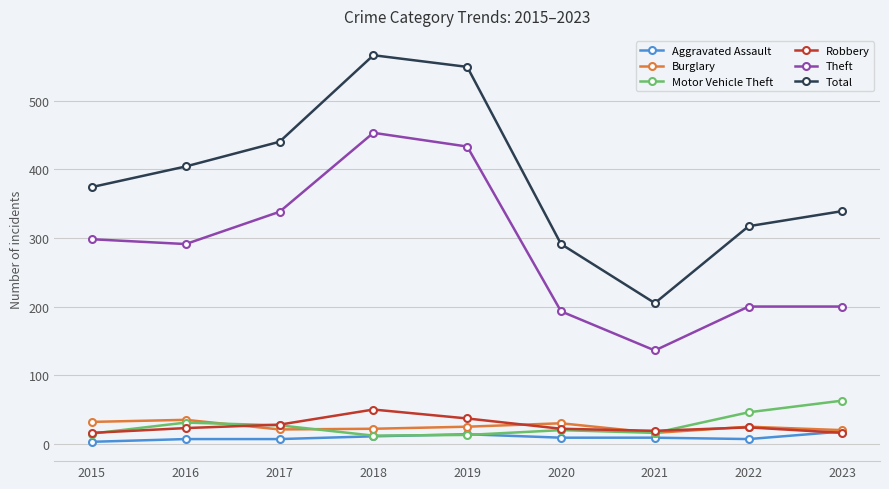

At which category does Theft reach its first local valley?

2016